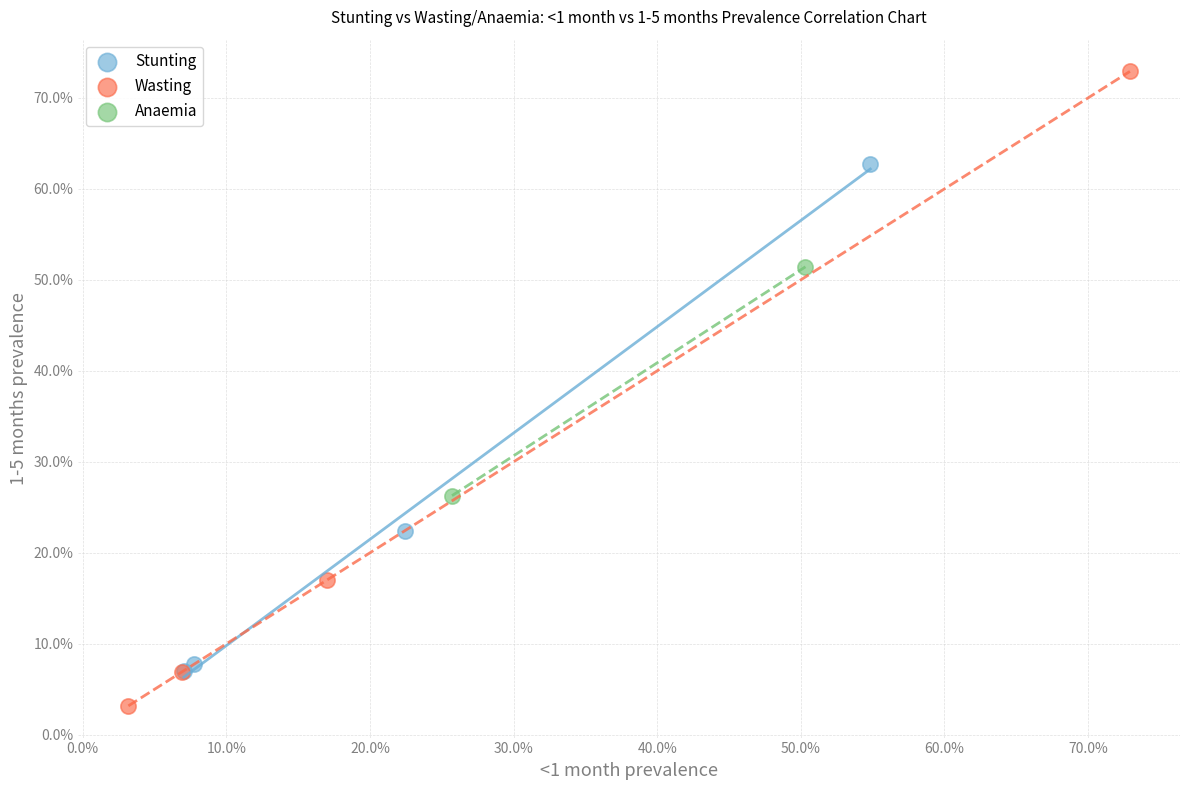

What are all the series names shown in the legend?

Stunting, Wasting, Anaemia